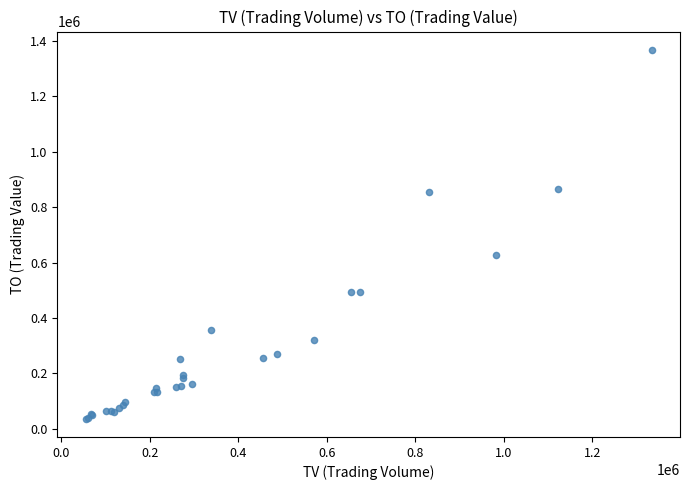

What Y value in the scatter plot is closest to 701955?

625800